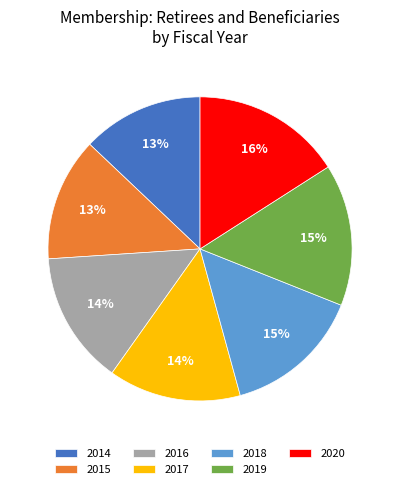

How many segments does this pie chart have?

7